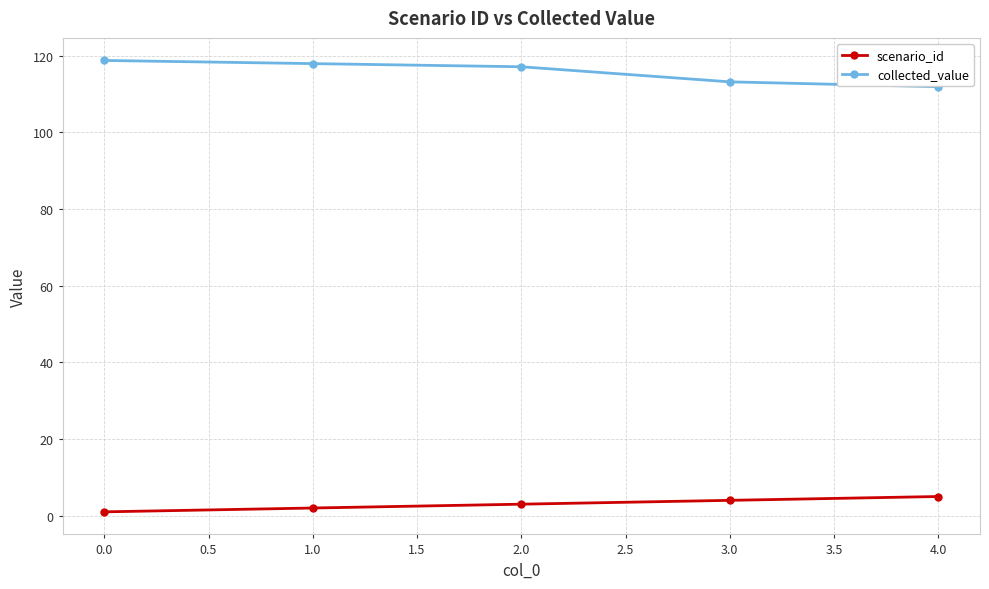

Reading left to right, what are all the values shown in this chart?

scenario_id: 0.0=1.0	1.0=2.0	2.0=3.0	3.0=4.0	4.0=5.0
collected_value: 0.0=118.7	1.0=117.9	2.0=117.1	3.0=113.1	4.0=111.9